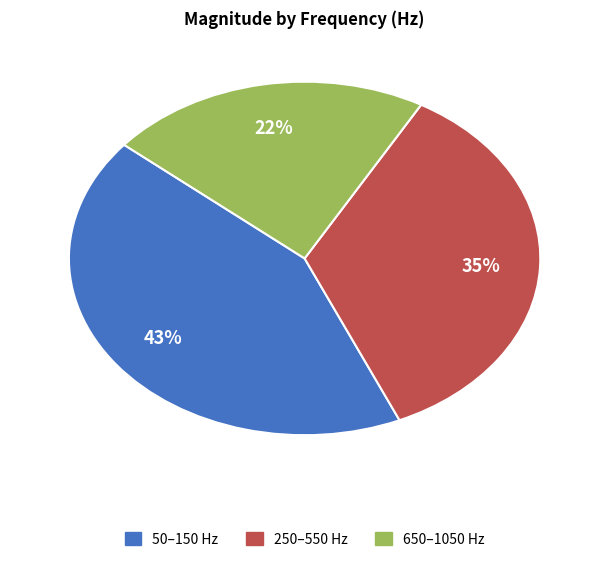

To the nearest percent, what is the difference between the largest and smallest slice percentages?

21%